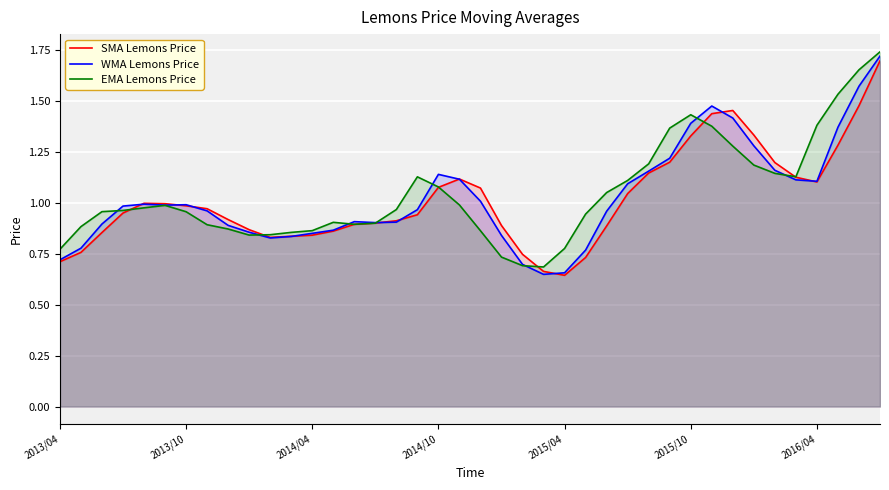

Which series has the largest range (max minus min)?

WMA Lemons Price